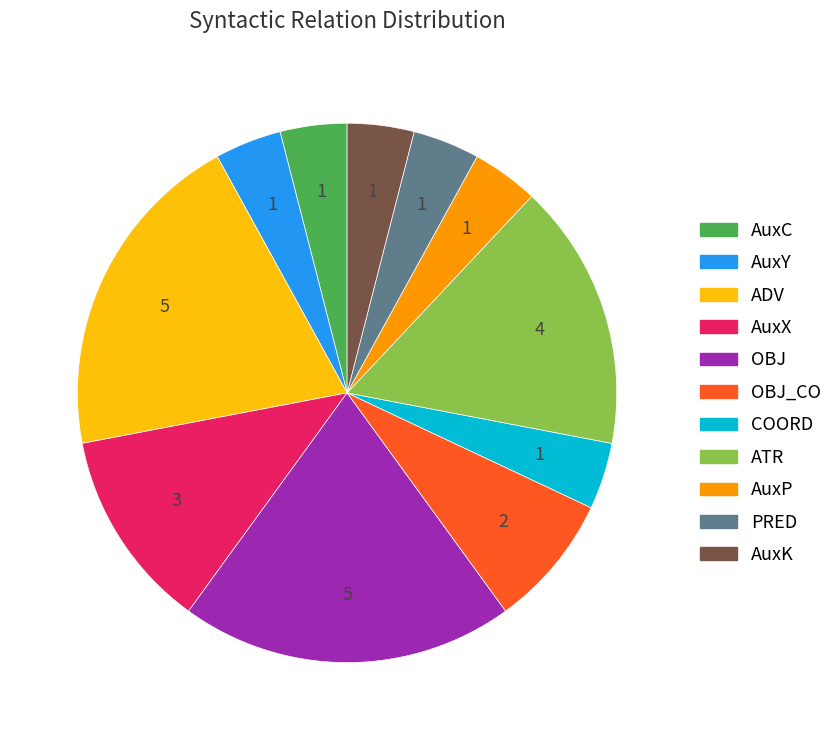

Does any single category account for the majority?

No